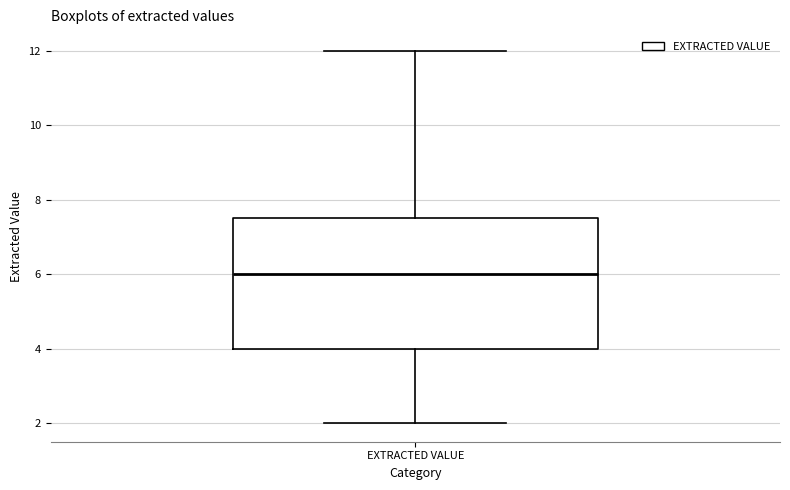

Read this box plot against the y-axis: the position of the median line, the range covered by the box, and the ends of both whiskers. The values are not printed on the chart, so give them approximately, as read against the axis.

median 6.0, box 4.0 to 7.6, whiskers 2.0 to 12.0